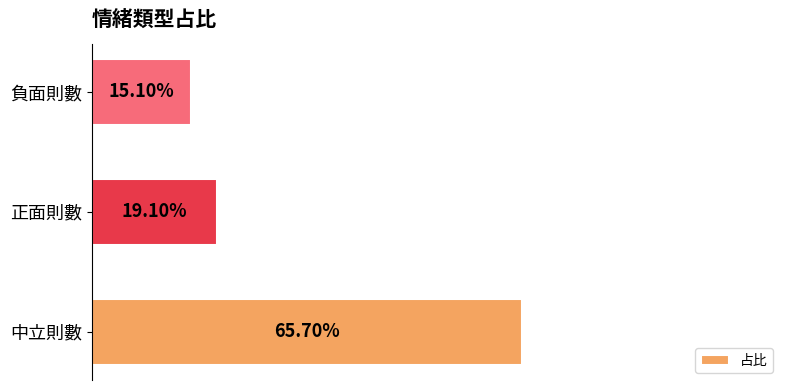

Are the bars horizontal?

Yes